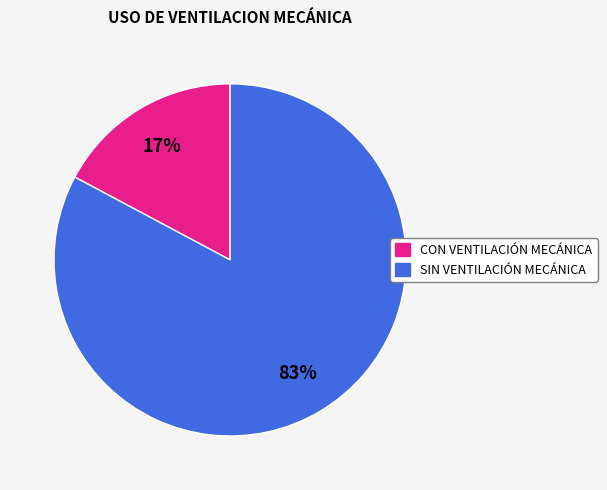

Count the number of slices in the pie.

2